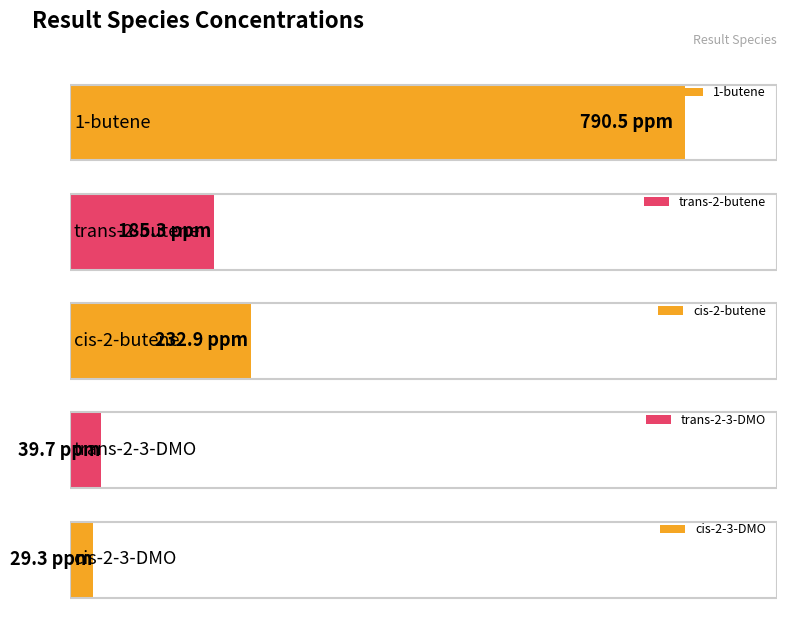

List the labels in order of value, largest first.

1-butene, cis-2-butene, trans-2-butene, trans-2-3-DMO, cis-2-3-DMO